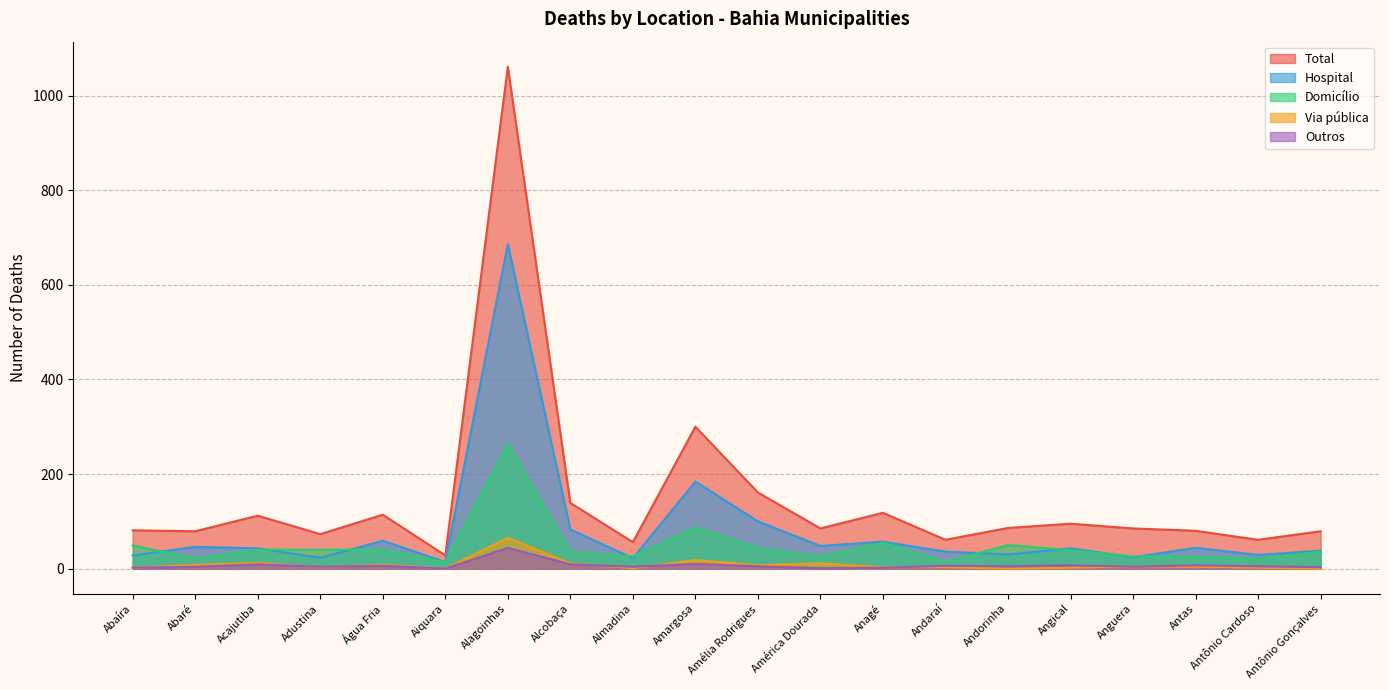

True or false: Via pública and Total cross at least once.

False